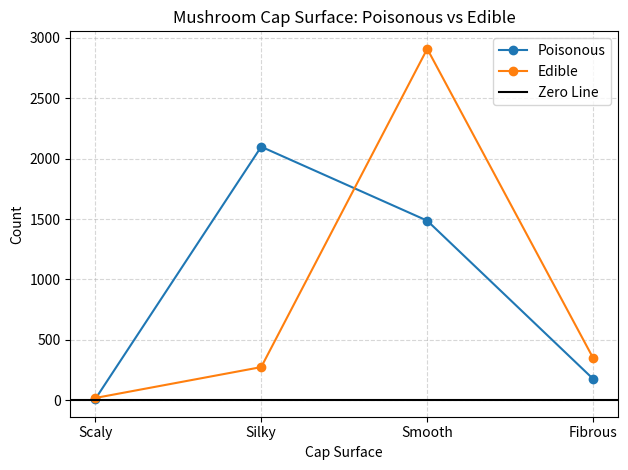

What is the highest value of the Poisonous series?

2099